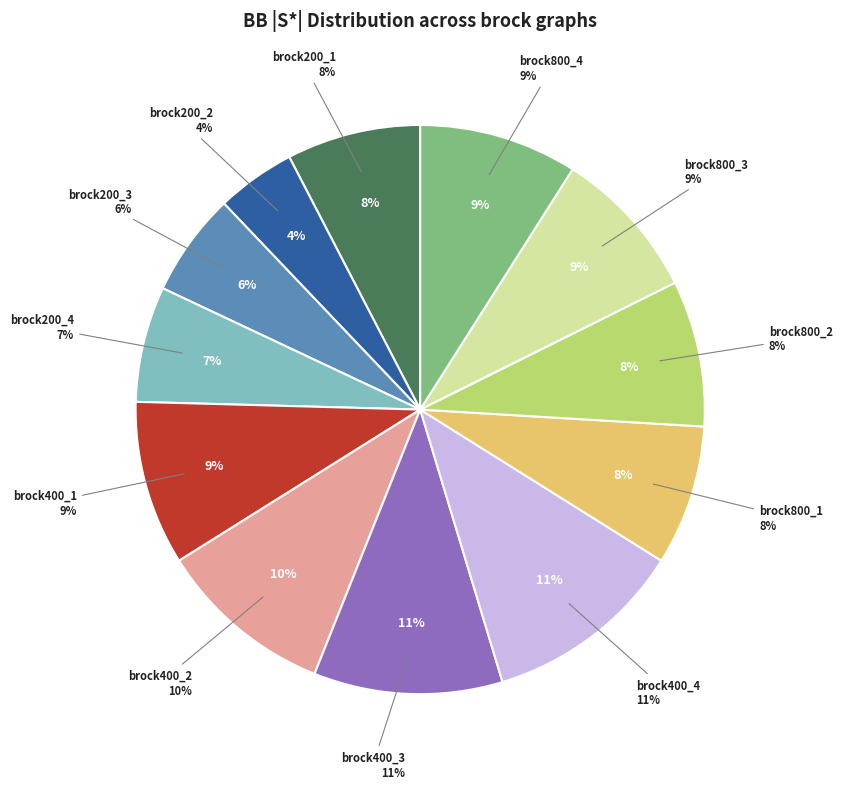

Does brock800_4.clq account for over 50% of the chart?

No